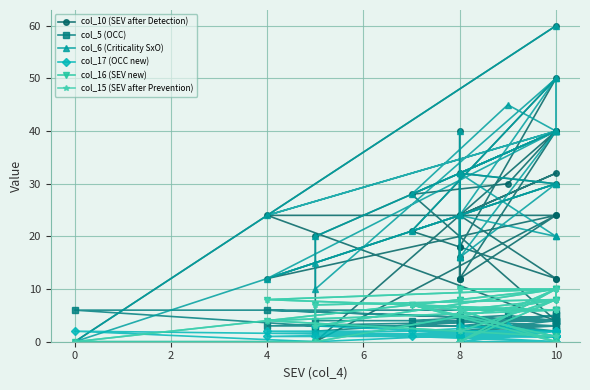

How many times do col_5 (OCC) and col_6 (Criticality SxO) cross each other?

2